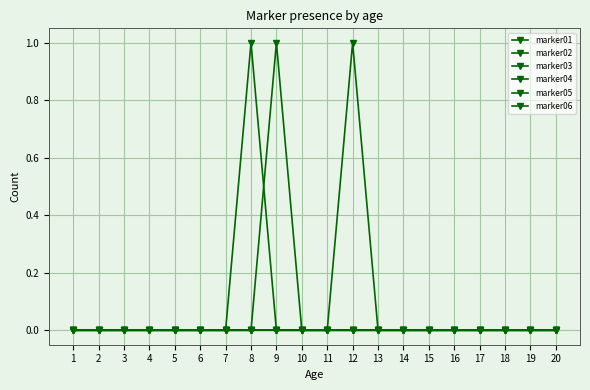

Reading right to left, transcribe all the data shown in this chart.

marker01: 20=0	19=0	18=0	17=0	16=0	15=0	14=0	13=0	12=0	11=0	10=0	9=0	8=0	7=0	6=0	5=0	4=0	3=0	2=0	1=0
marker02: 20=0	19=0	18=0	17=0	16=0	15=0	14=0	13=0	12=0	11=0	10=0	9=0	8=0	7=0	6=0	5=0	4=0	3=0	2=0	1=0
marker03: 20=0	19=0	18=0	17=0	16=0	15=0	14=0	13=0	12=0	11=0	10=0	9=1	8=0	7=0	6=0	5=0	4=0	3=0	2=0	1=0
marker04: 20=0	19=0	18=0	17=0	16=0	15=0	14=0	13=0	12=0	11=0	10=0	9=0	8=1	7=0	6=0	5=0	4=0	3=0	2=0	1=0
marker05: 20=0	19=0	18=0	17=0	16=0	15=0	14=0	13=0	12=1	11=0	10=0	9=0	8=0	7=0	6=0	5=0	4=0	3=0	2=0	1=0
marker06: 20=0	19=0	18=0	17=0	16=0	15=0	14=0	13=0	12=0	11=0	10=0	9=0	8=0	7=0	6=0	5=0	4=0	3=0	2=0	1=0